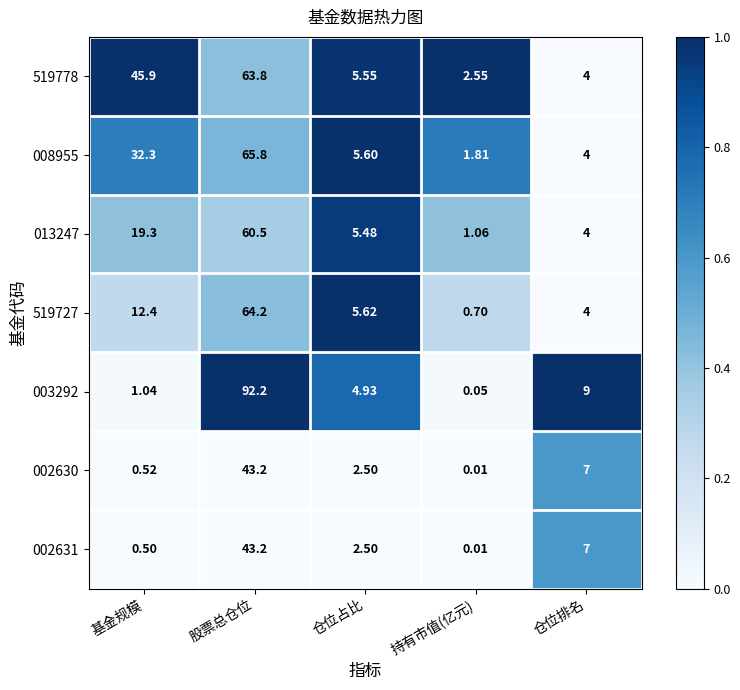

How many distinct data groups are displayed?

7